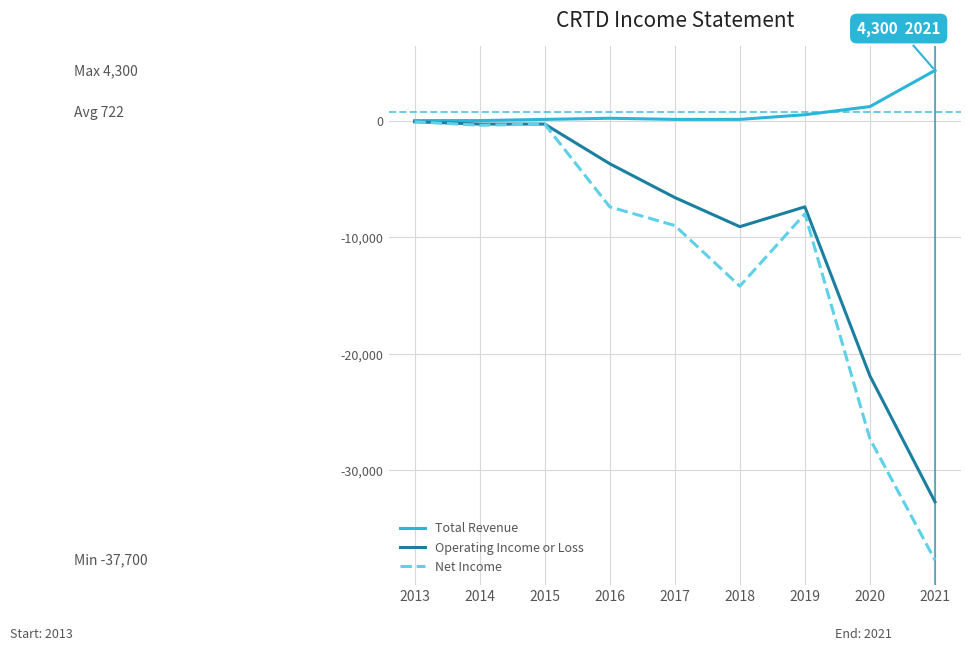

What is the difference between the second highest and second lowest values in the Net Income series?

27000